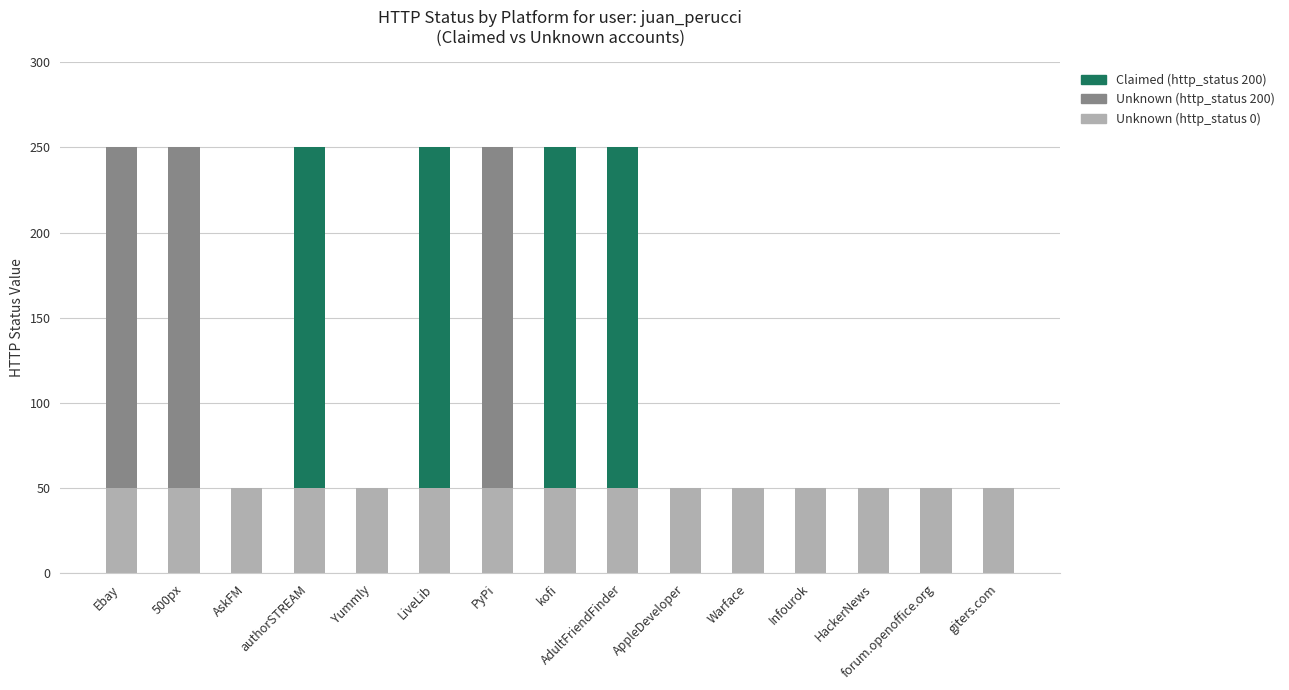

Which category has the highest value across all series?

authorSTREAM